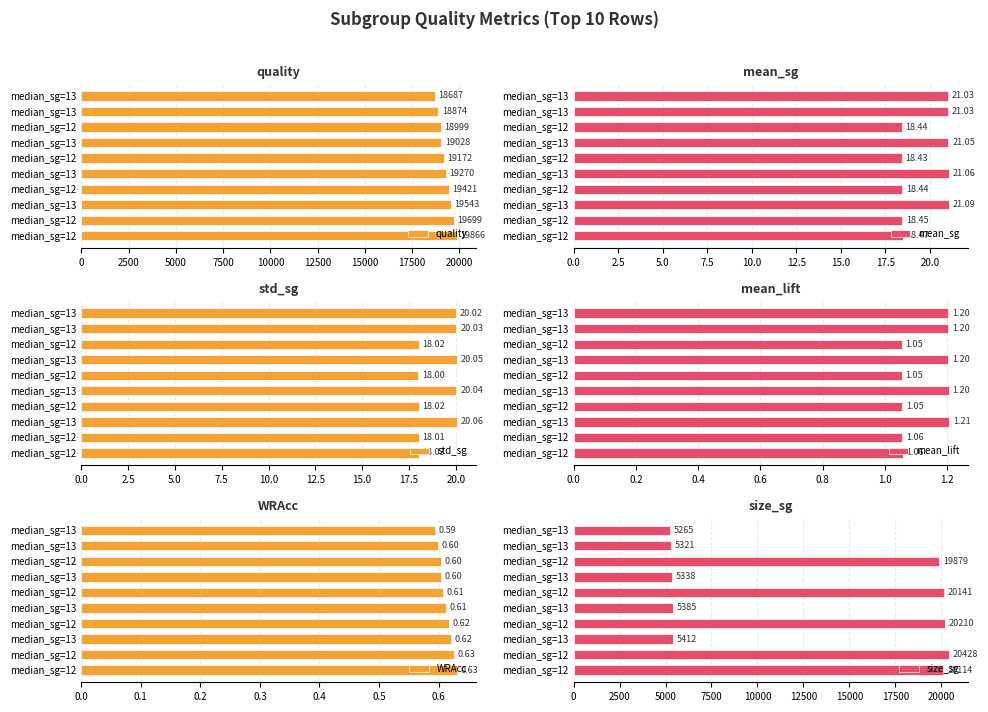

What is the difference between the maximum and minimum values in the mean_lift series?

0.2